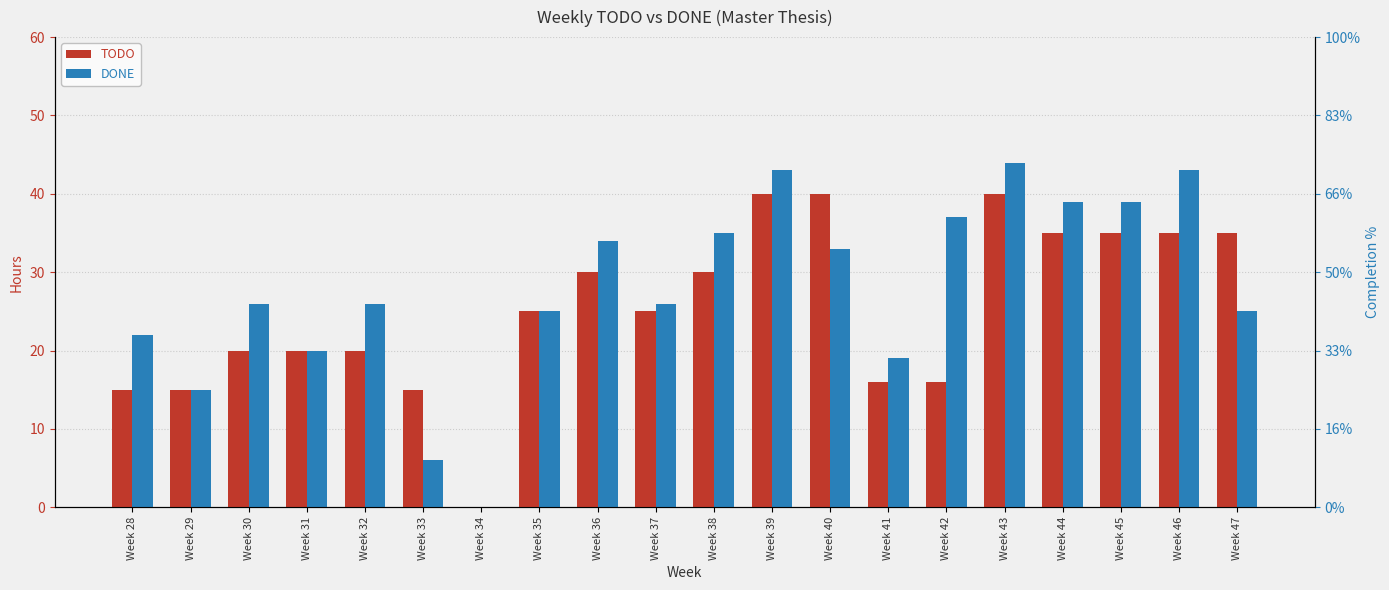

What is the sum of the TODO values at Week 30 and Week 46?

55